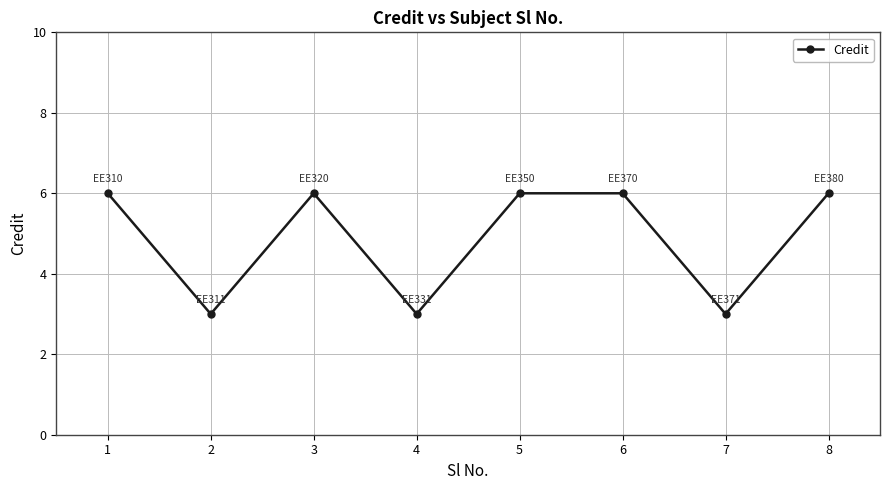

What is the ratio of the value at 1 to the value at 8?

1.0